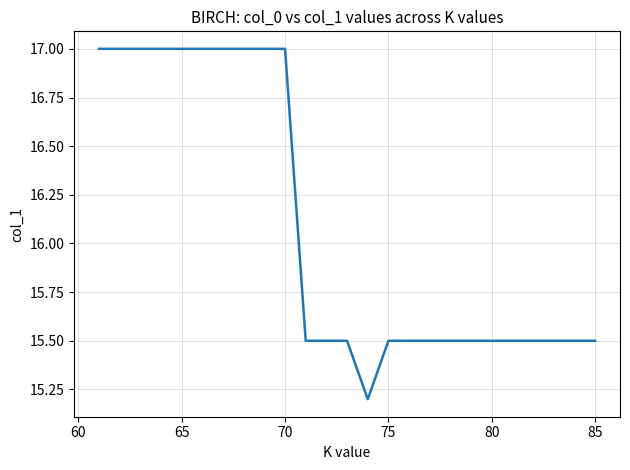

What is the smallest value displayed?

15.2